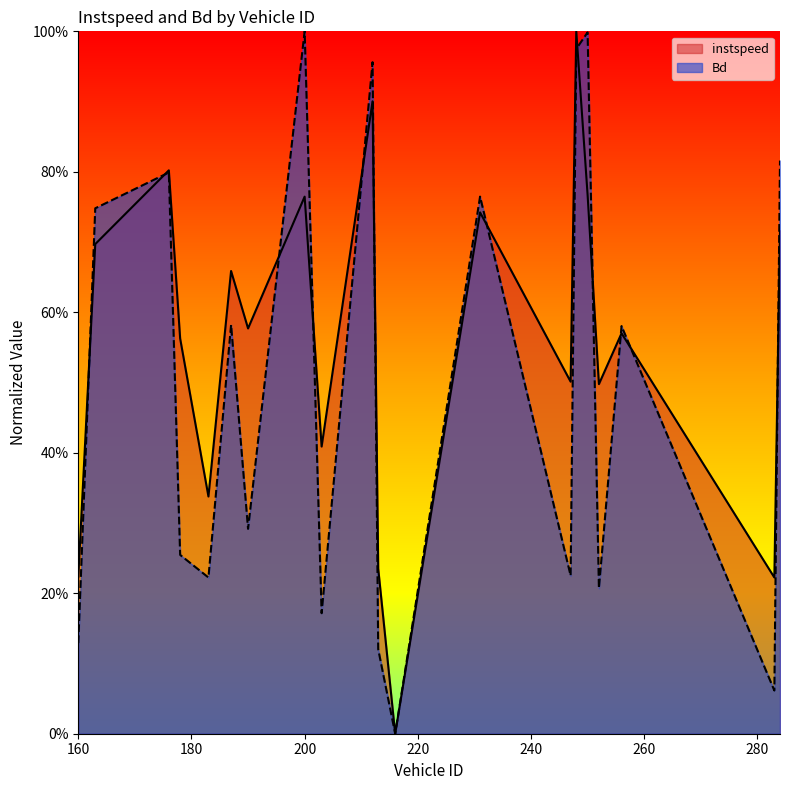

Which series has the largest range (max minus min)?

instspeed